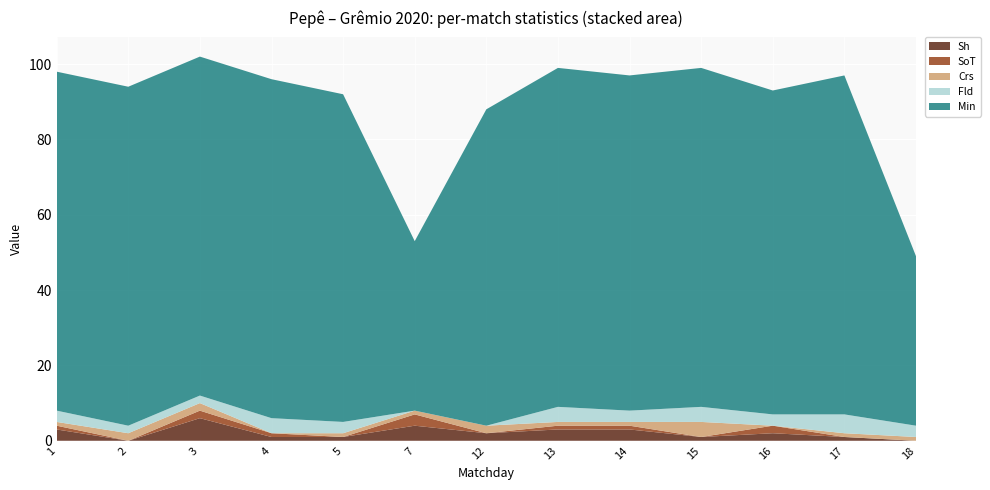

Reading left to right, transcribe all the data shown in this chart.

Sh: 3	0	6	1	1	4	2	3	3	1	2	1	0
SoT: 1	0	2	1	0	3	0	1	1	0	2	0	0
Crs: 1	2	2	0	1	1	2	1	1	4	0	1	1
Fld: 3	2	2	4	3	0	0	4	3	4	3	5	3
Min: 90	90	90	90	87	45	84	90	89	90	86	90	45